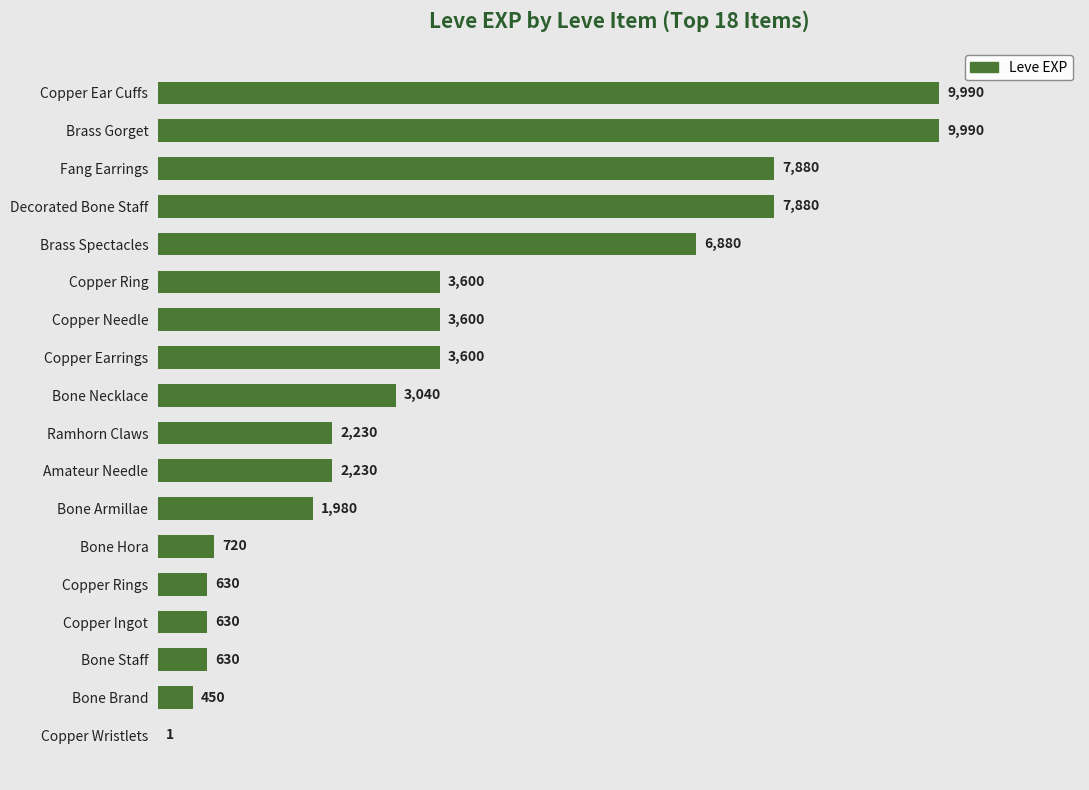

What is the greatest value displayed?

9990